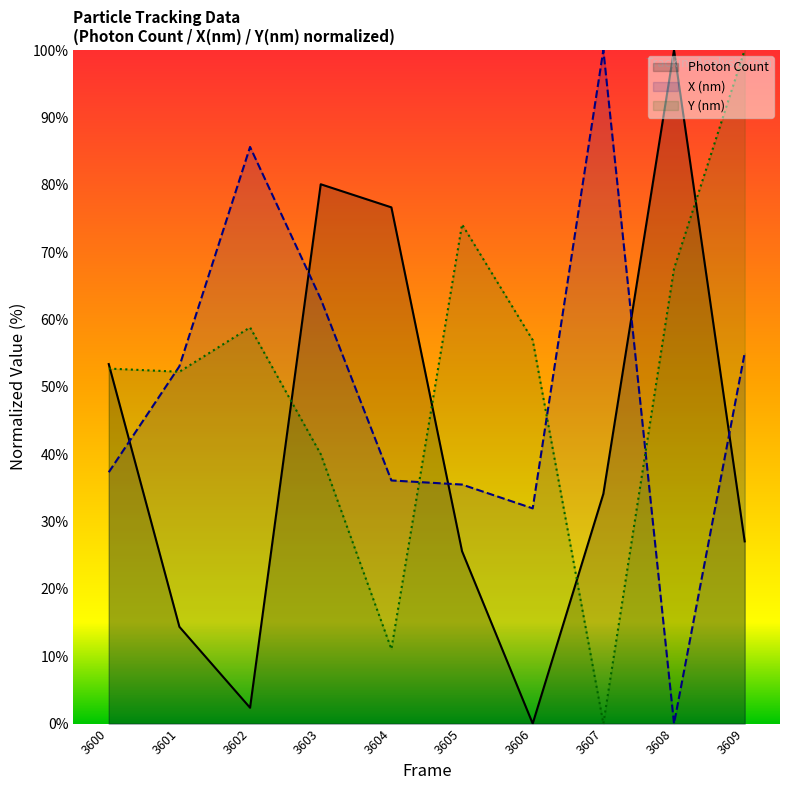

Rank the series by their average value, from lowest to highest.

Photon Count, X (nm), Y (nm)